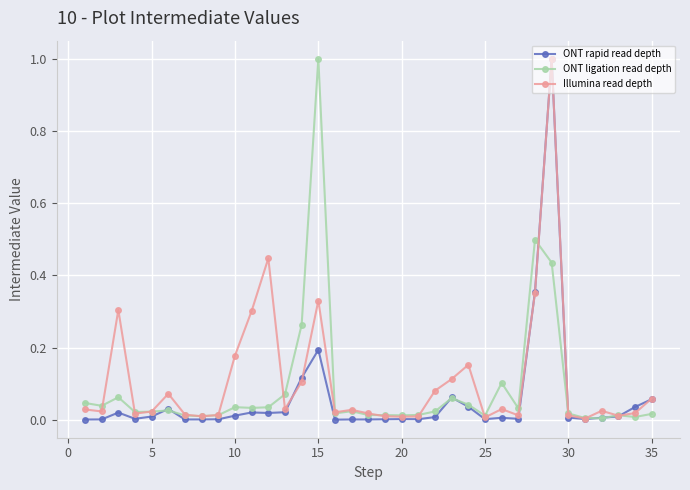

What is the maximum value shown in the chart?

1.0